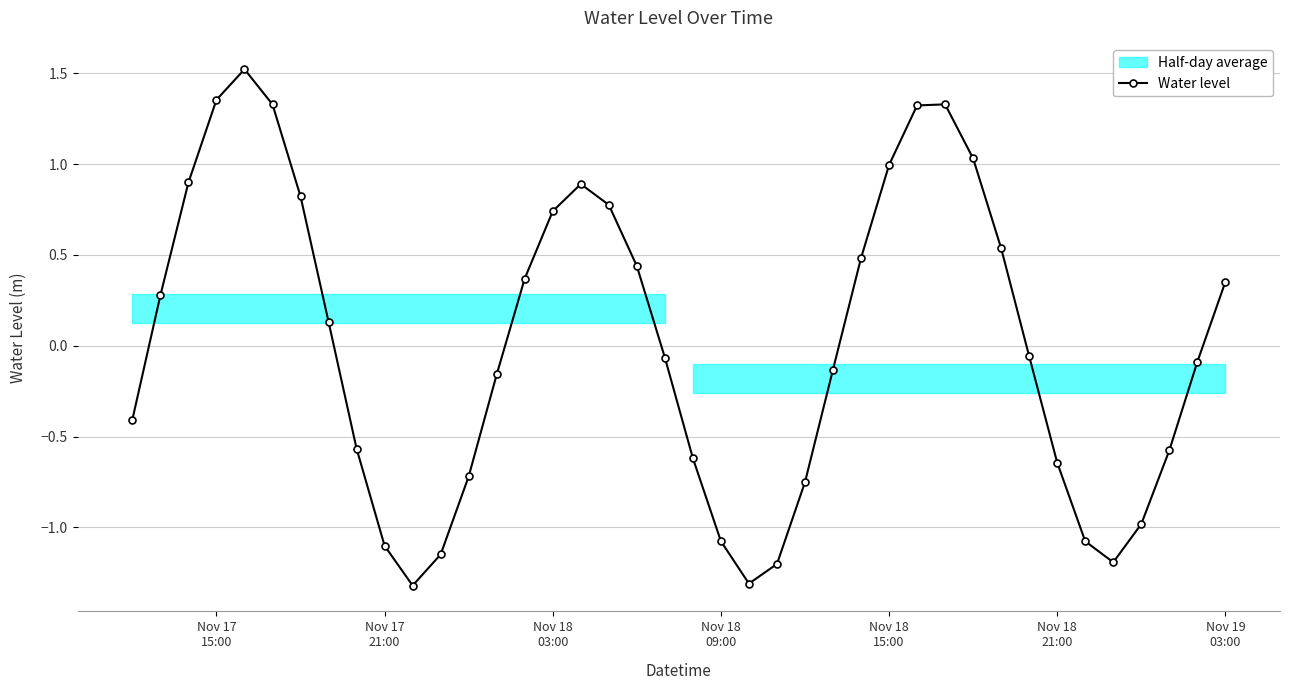

How many values exceed 0?

19